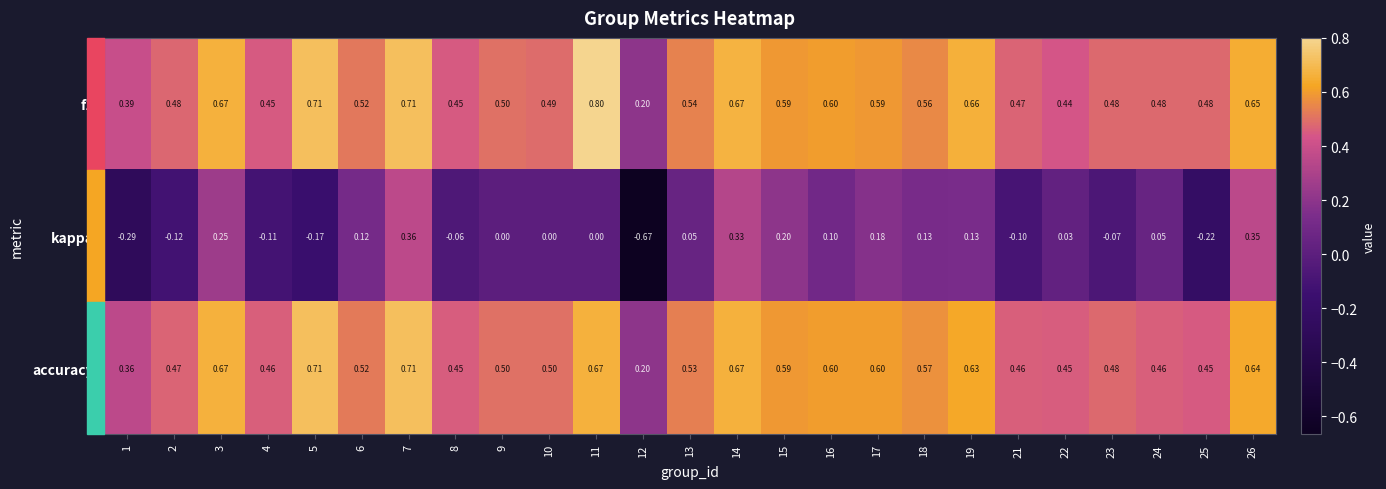

What is the total value across all series at 14?

1.7